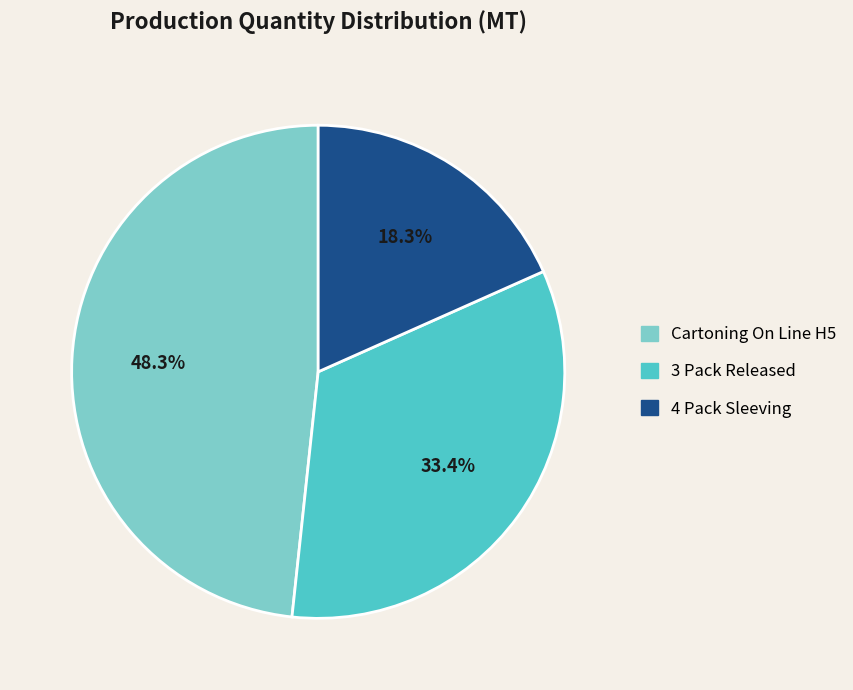

Does any single category account for the majority?

No